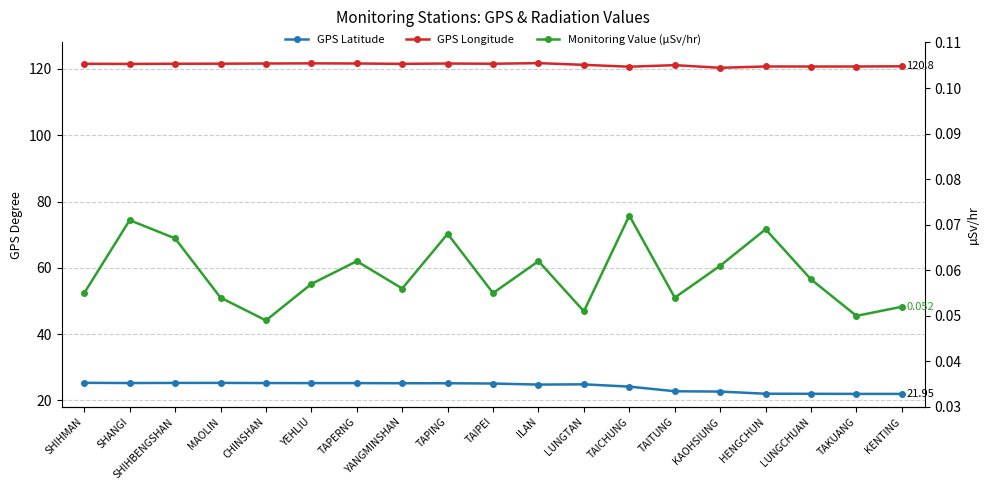

Which series has the largest total across all categories?

GPS Longitude